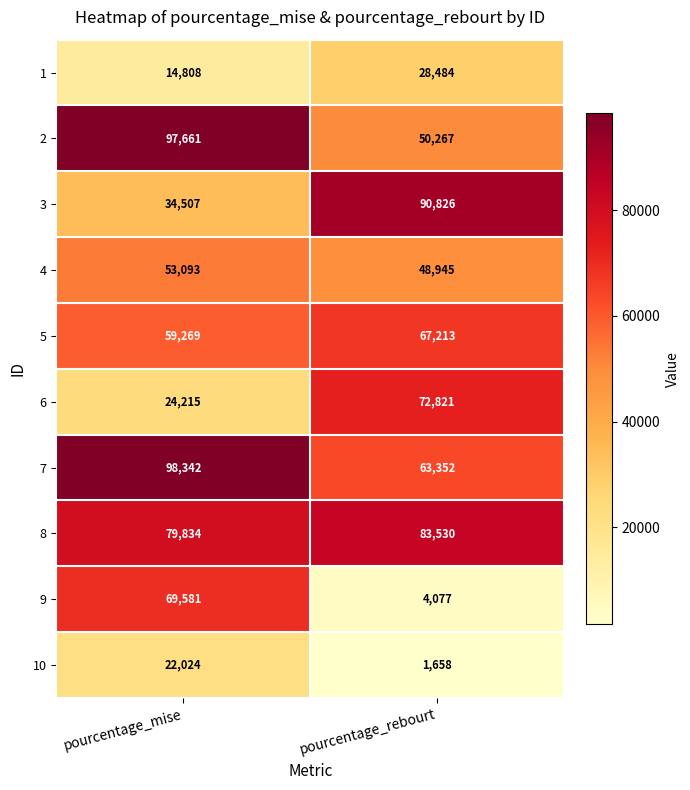

Which category has the lowest value across all series?

pourcentage_rebourt